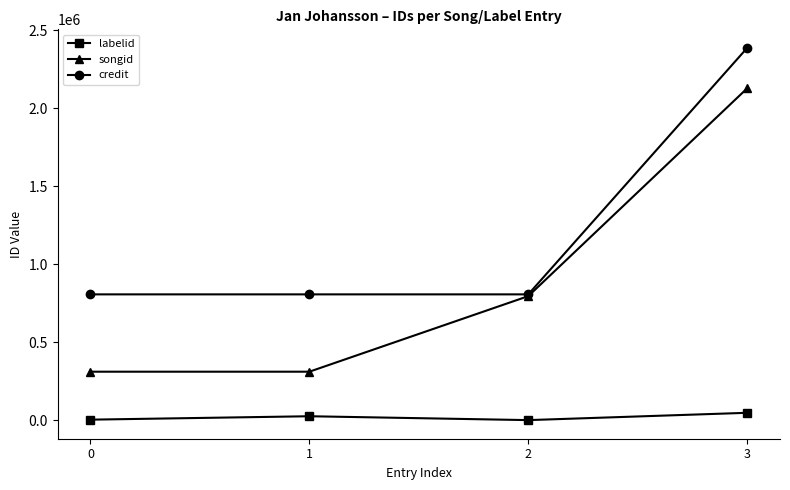

Which series has the largest range (max minus min)?

songid